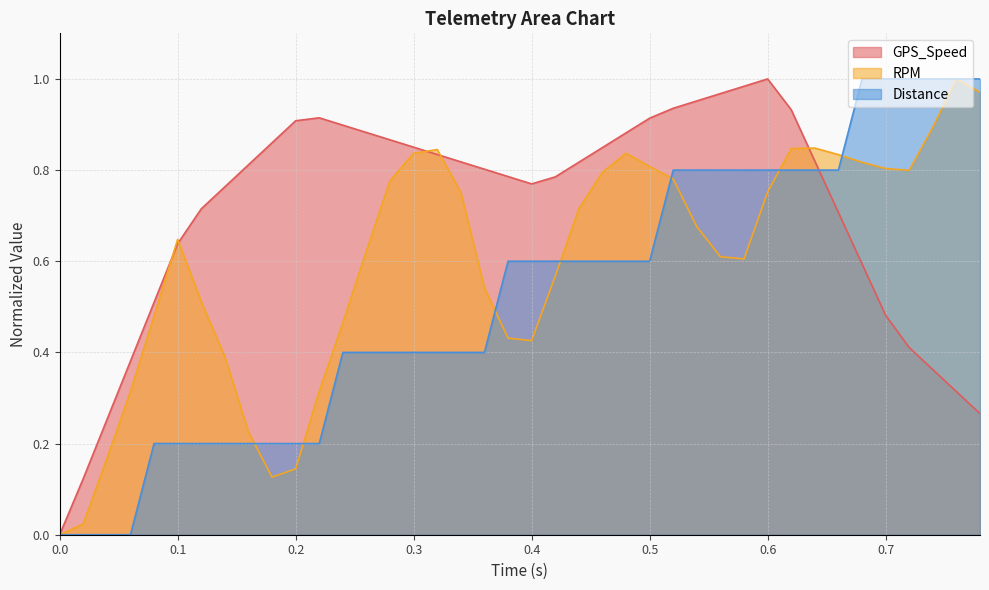

True or false: Distance has a value of 0.6 at 0.5.

True